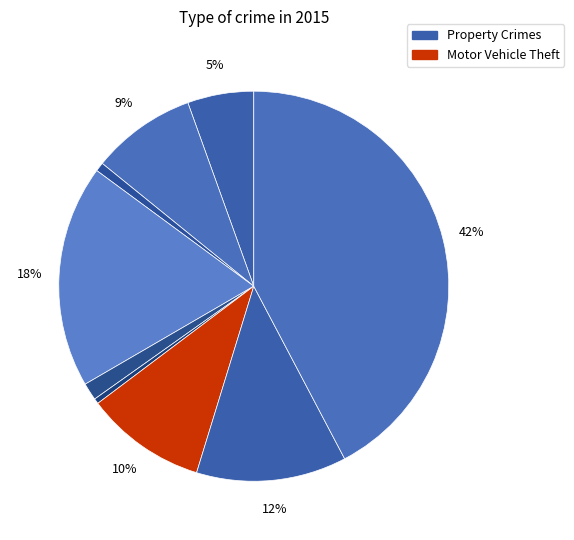

Count the number of slices in the pie.

9